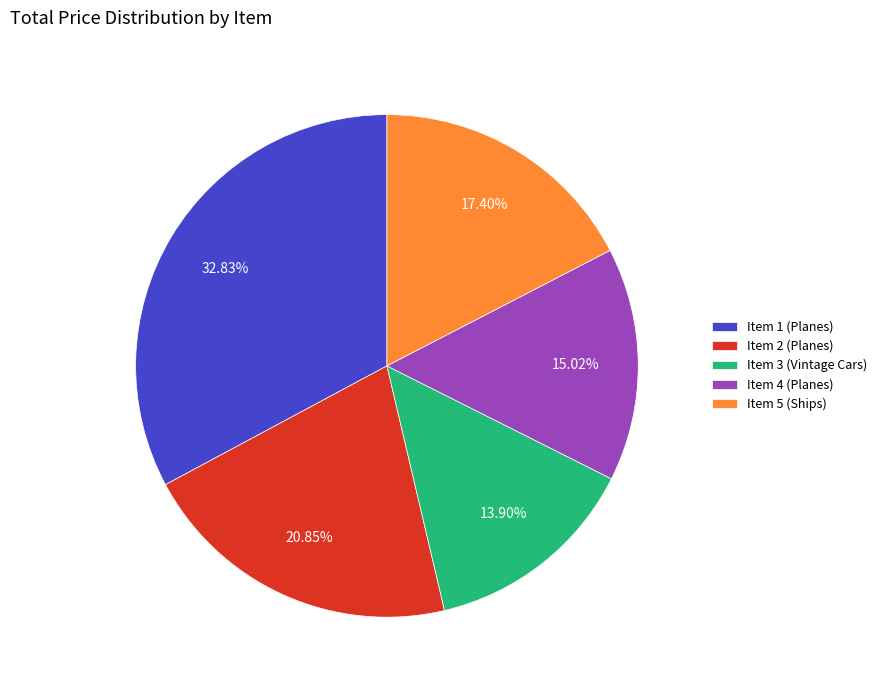

Which slice is the largest?

Item 1 (Planes)